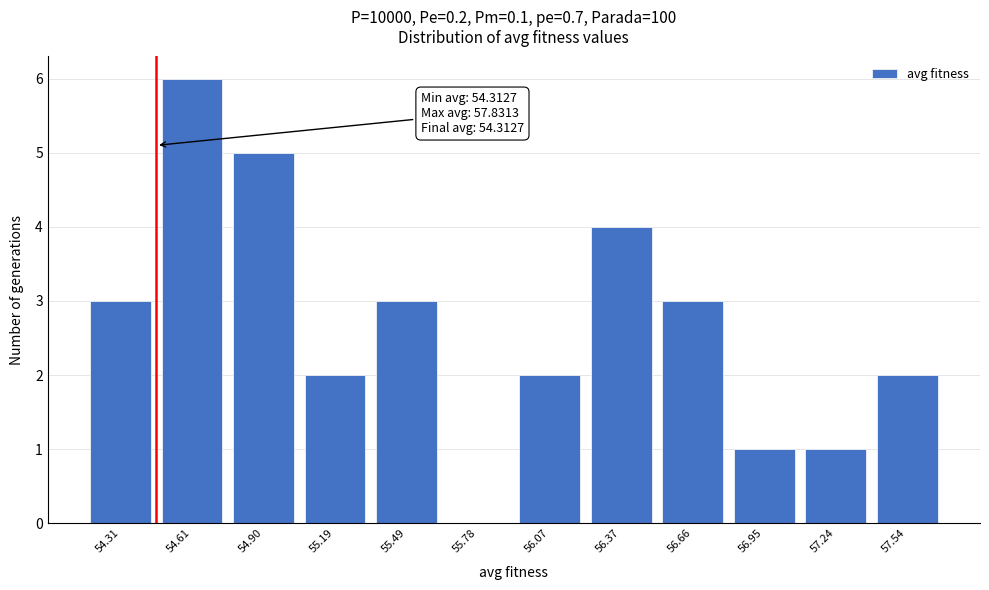

Reading right to left, what are all the values shown in this chart?

57.54=2	57.24=1	56.95=1	56.66=3	56.37=4	56.07=2	55.78=0	55.49=3	55.19=2	54.90=5	54.61=6	54.31=3